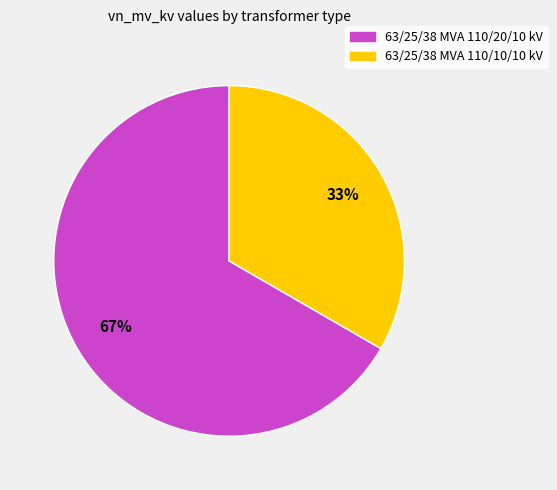

Combined, do 63/25/38 MVA 110/20/10 kV and 63/25/38 MVA 110/10/10 kV account for over 50%?

Yes